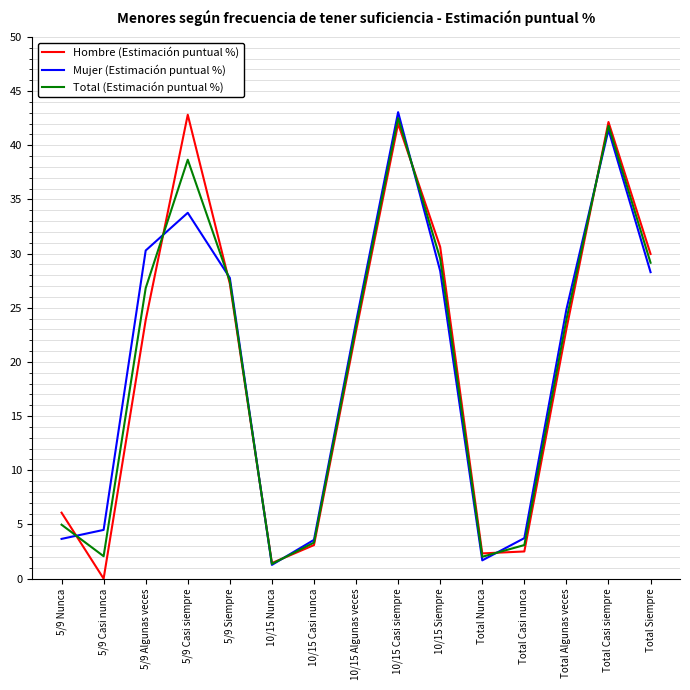

Count the number of categories in the chart.

15